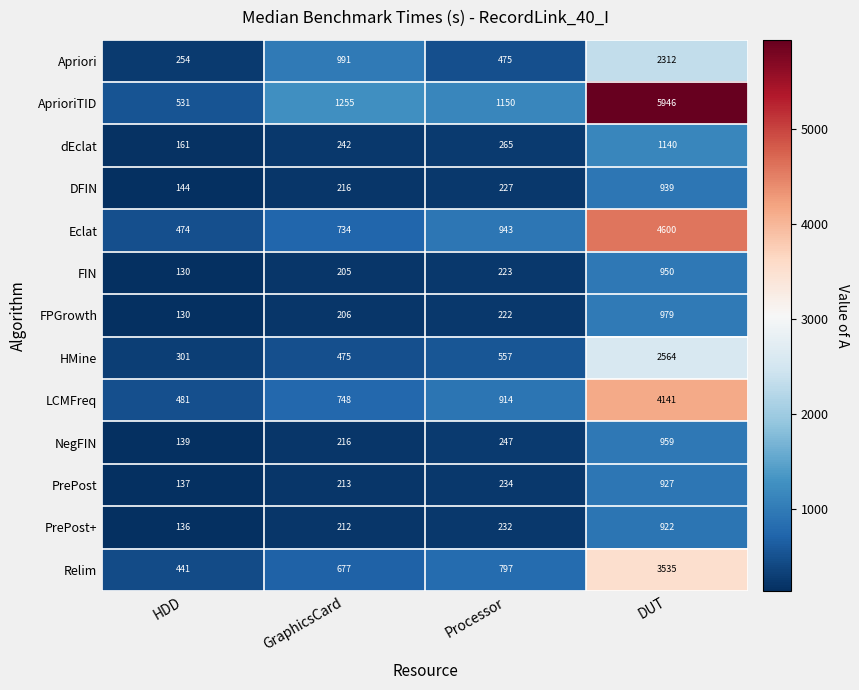

What is the difference between the maximum and second lowest values in the dEclat series?

898